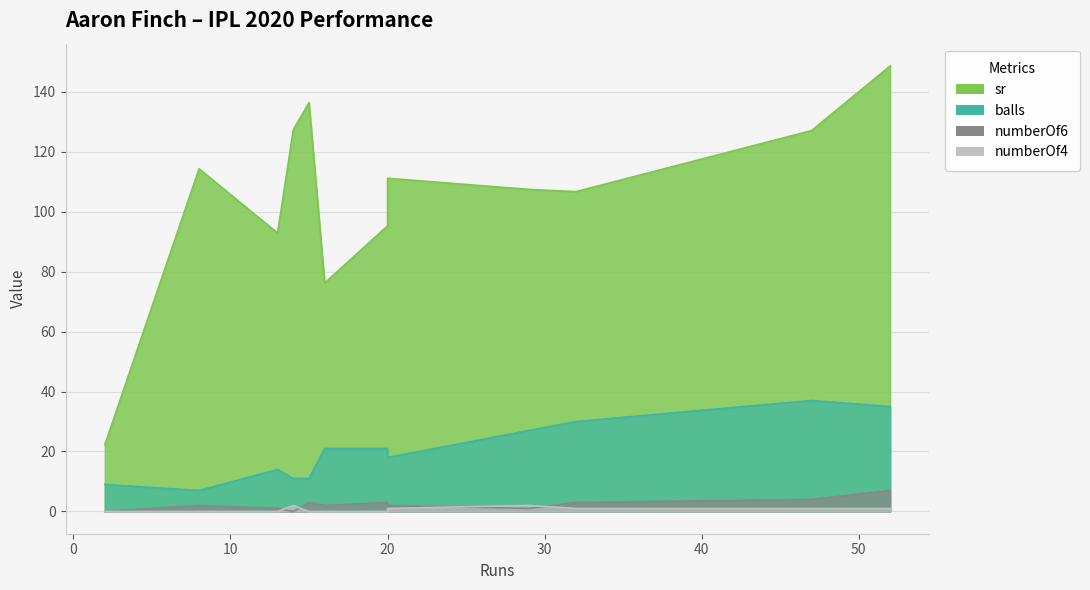

Count the number of data series in this chart.

4